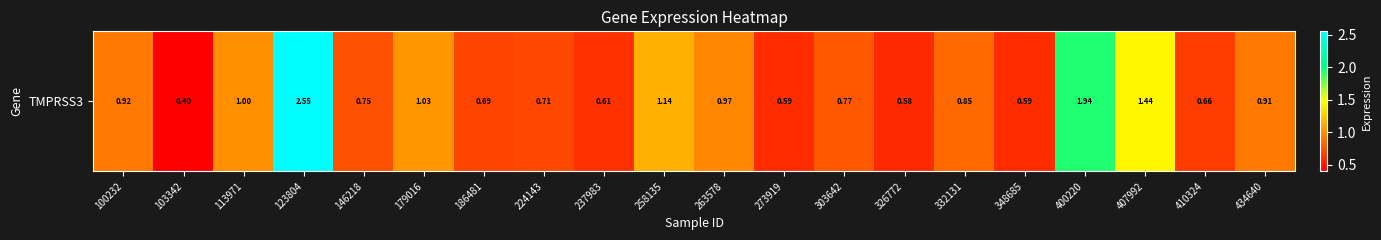

What is the average value?

1.0